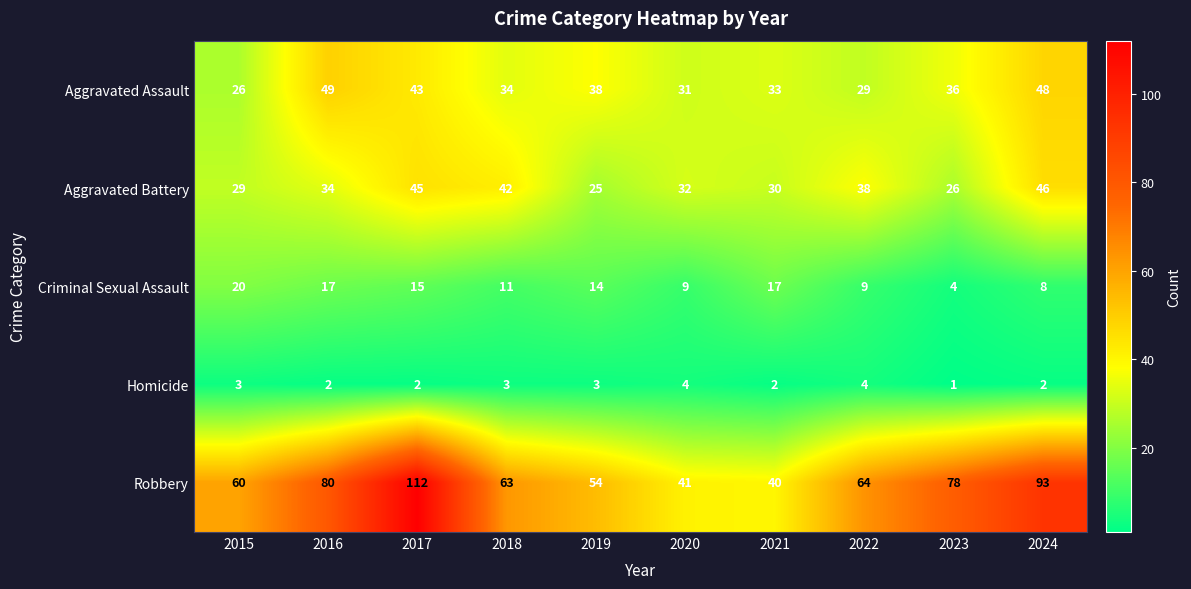

Which label corresponds to the largest value in the chart?

2017